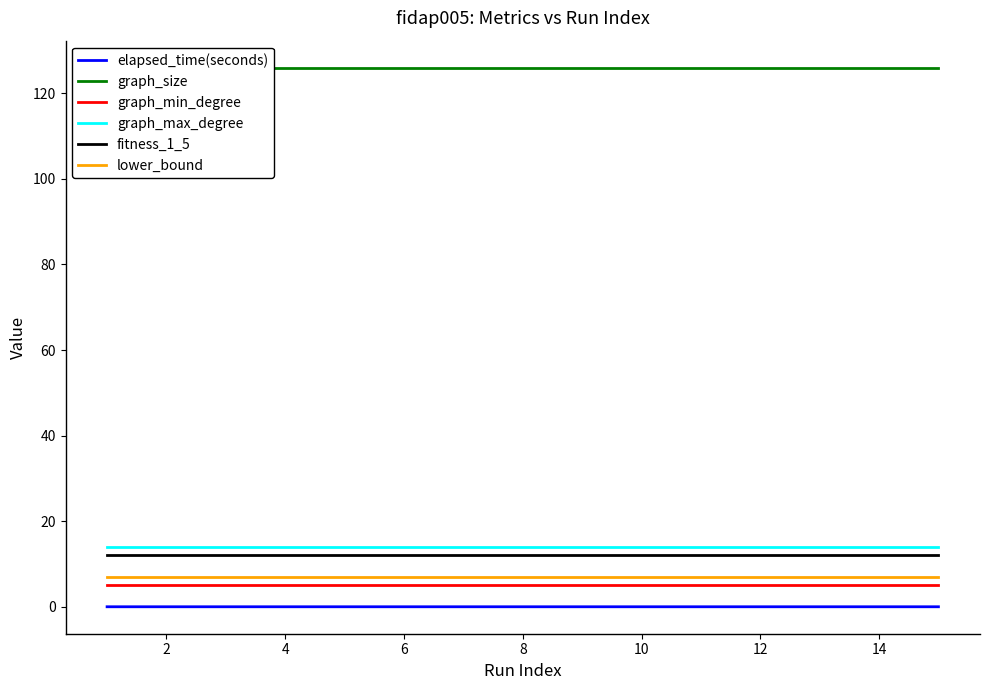

The graph_min_degree series shows 5.0 at 8. True or false?

True